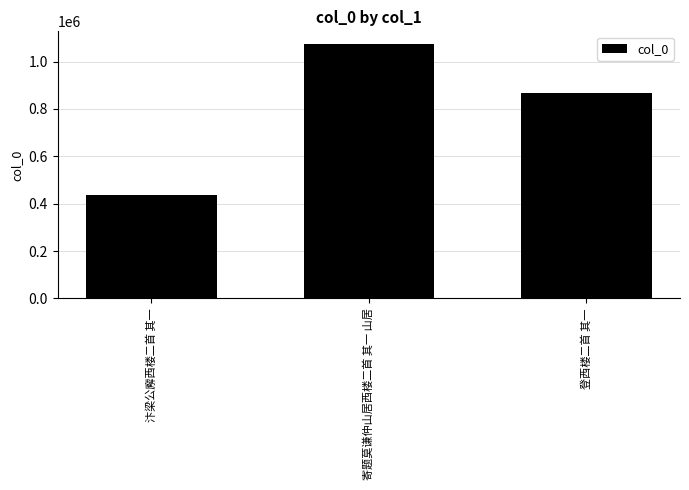

Which category has the highest value across all series?

寄题莫谦仲山居西楼二首 其一 山居